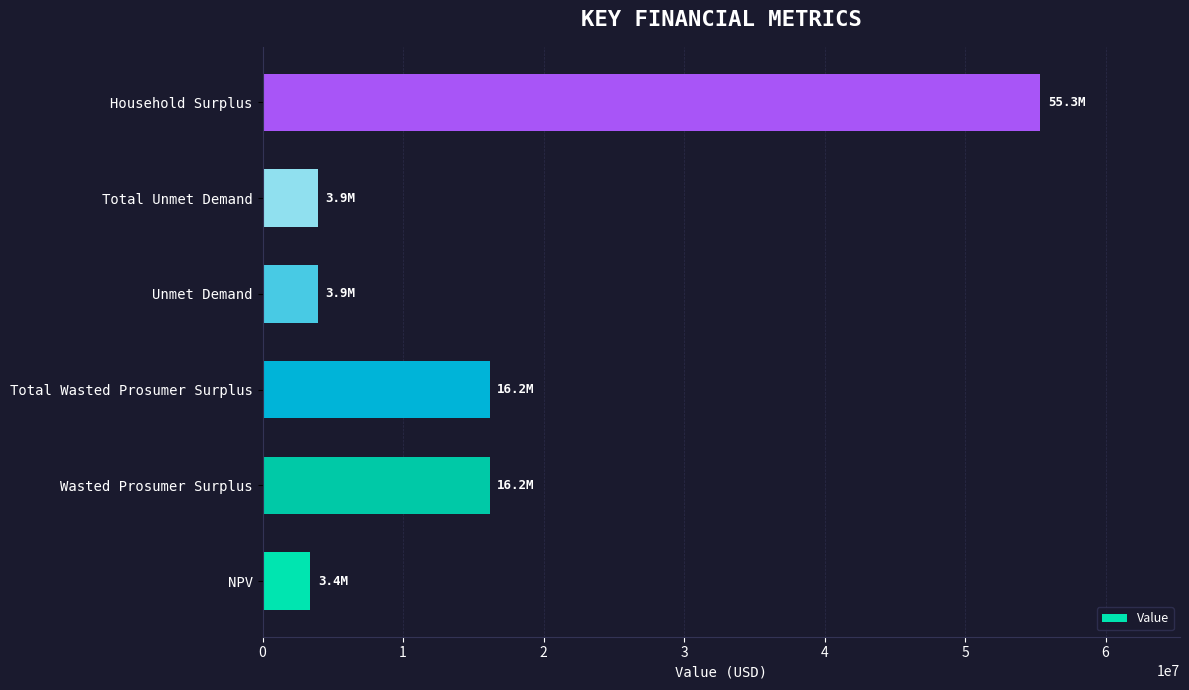

What is the change in value from Unmet Demand to Household Surplus?

+51393832.2